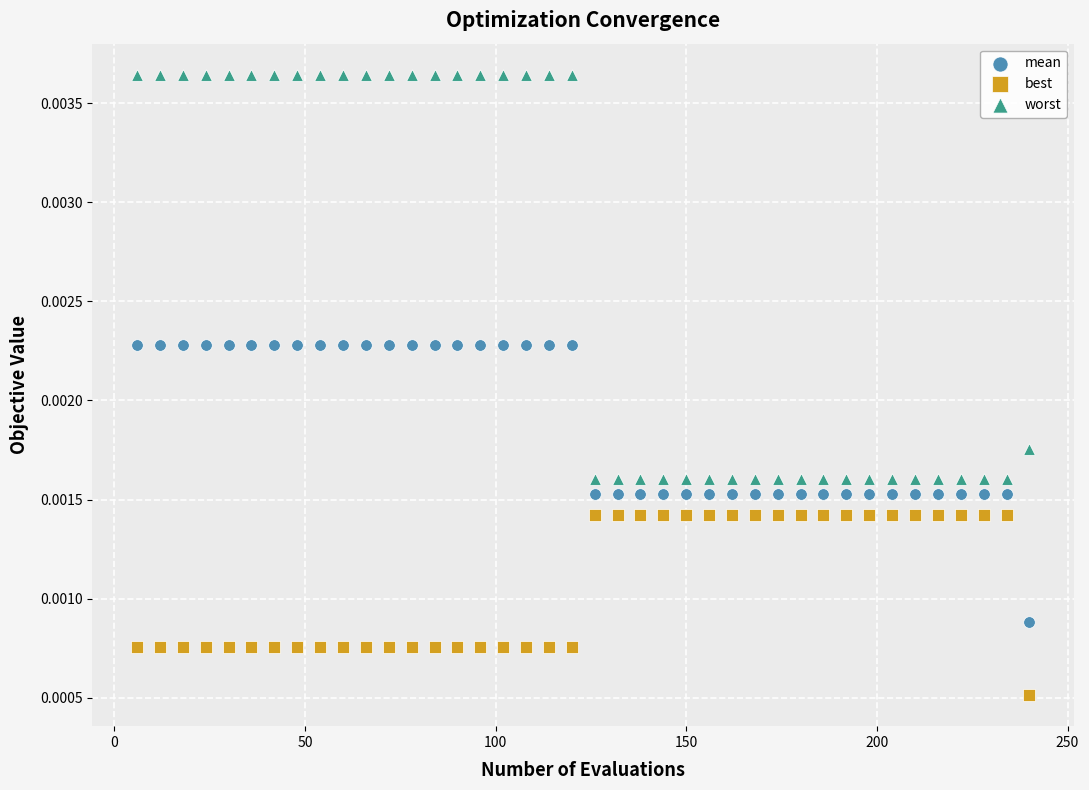

What are all the series names shown in the legend?

mean, best, worst